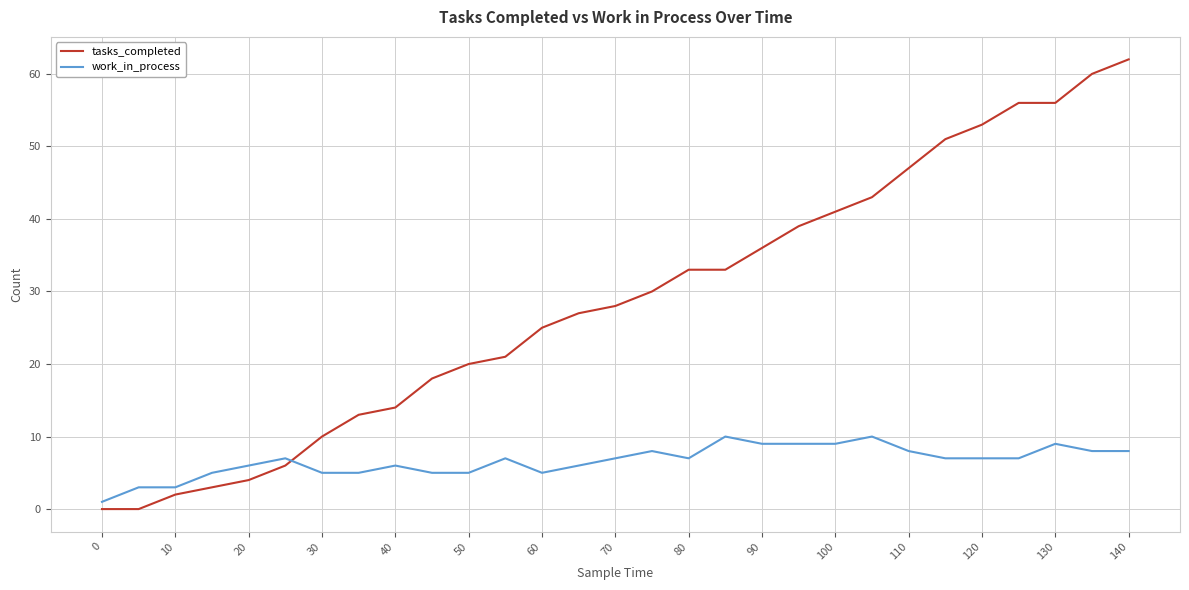

Reading left to right, transcribe all the data shown in this chart.

tasks_completed: 0	0	2	3	4	6	10	13	14	18	20	21	25	27	28	30	33	33	36	39	41	43	47	51	53	56	56	60	62
work_in_process: 1	3	3	5	6	7	5	5	6	5	5	7	5	6	7	8	7	10	9	9	9	10	8	7	7	7	9	8	8